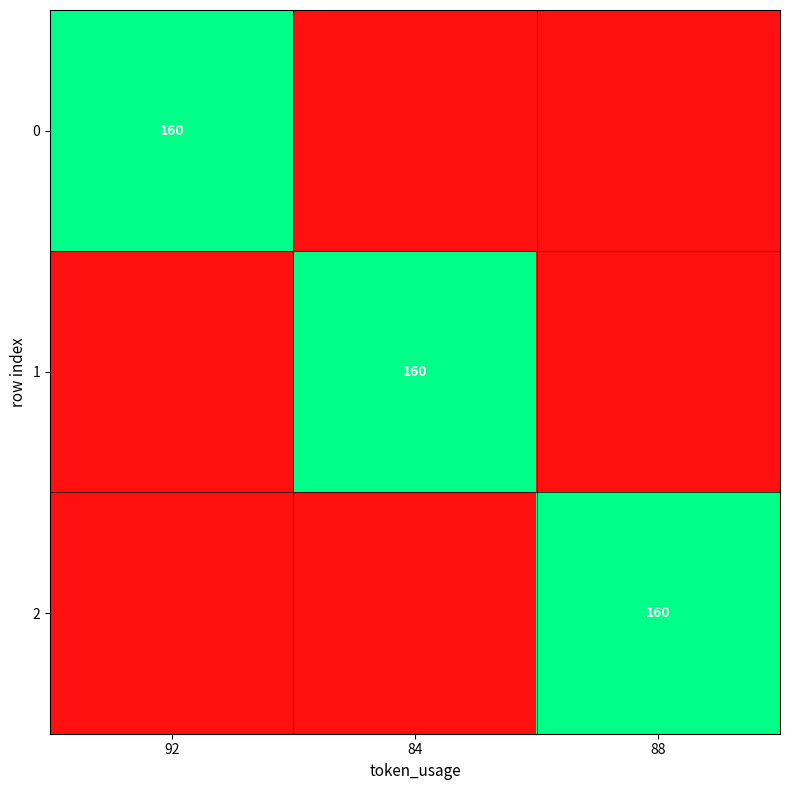

At how many categories does at least one series exceed 26?

3